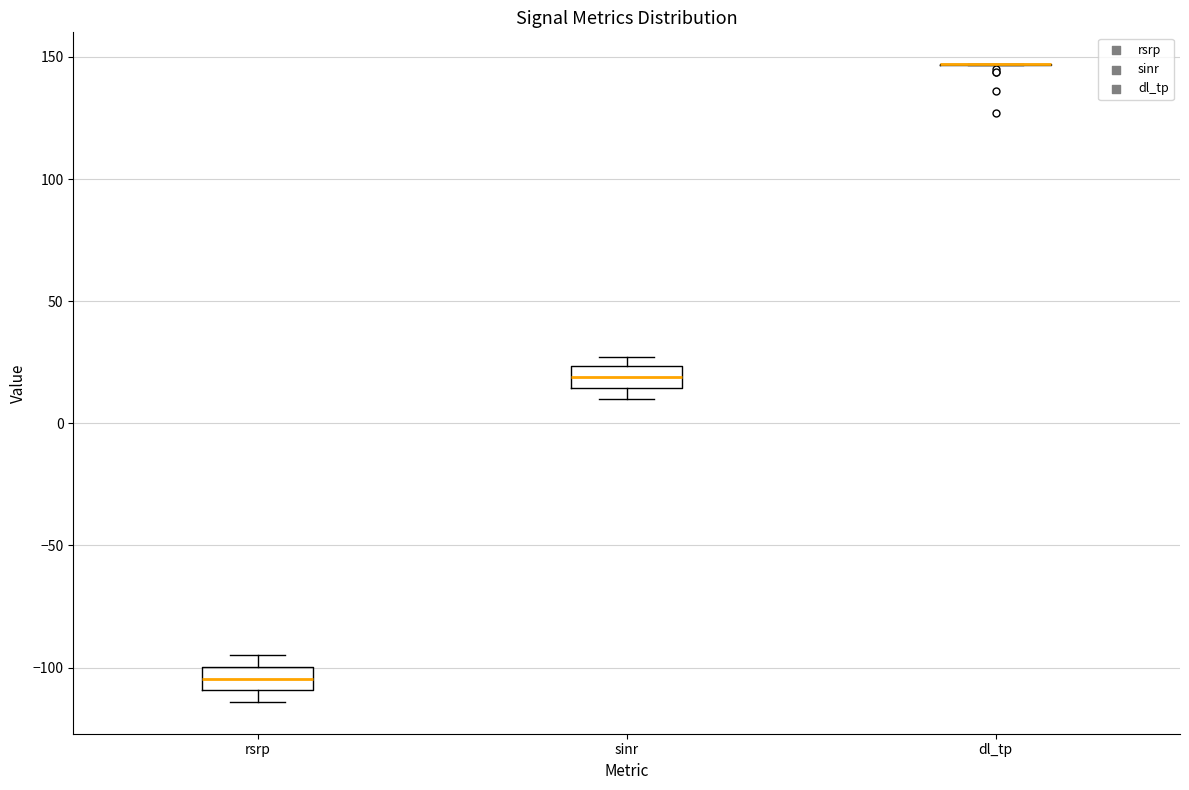

Reading left to right, transcribe this box plot: for each box, give where its median line is, the range the box spans, and where its two whiskers end, as read against the y-axis. The values are not printed on the chart, so give them approximately, as read against the axis.

rsrp: median -105, box -110 to -100, whiskers -115 to -95
sinr: median 20, box 15 to 25, whiskers 10 to 25 (just above the box's upper edge)
dl_tp: box collapsed to a line at 145, whiskers 145 to 145